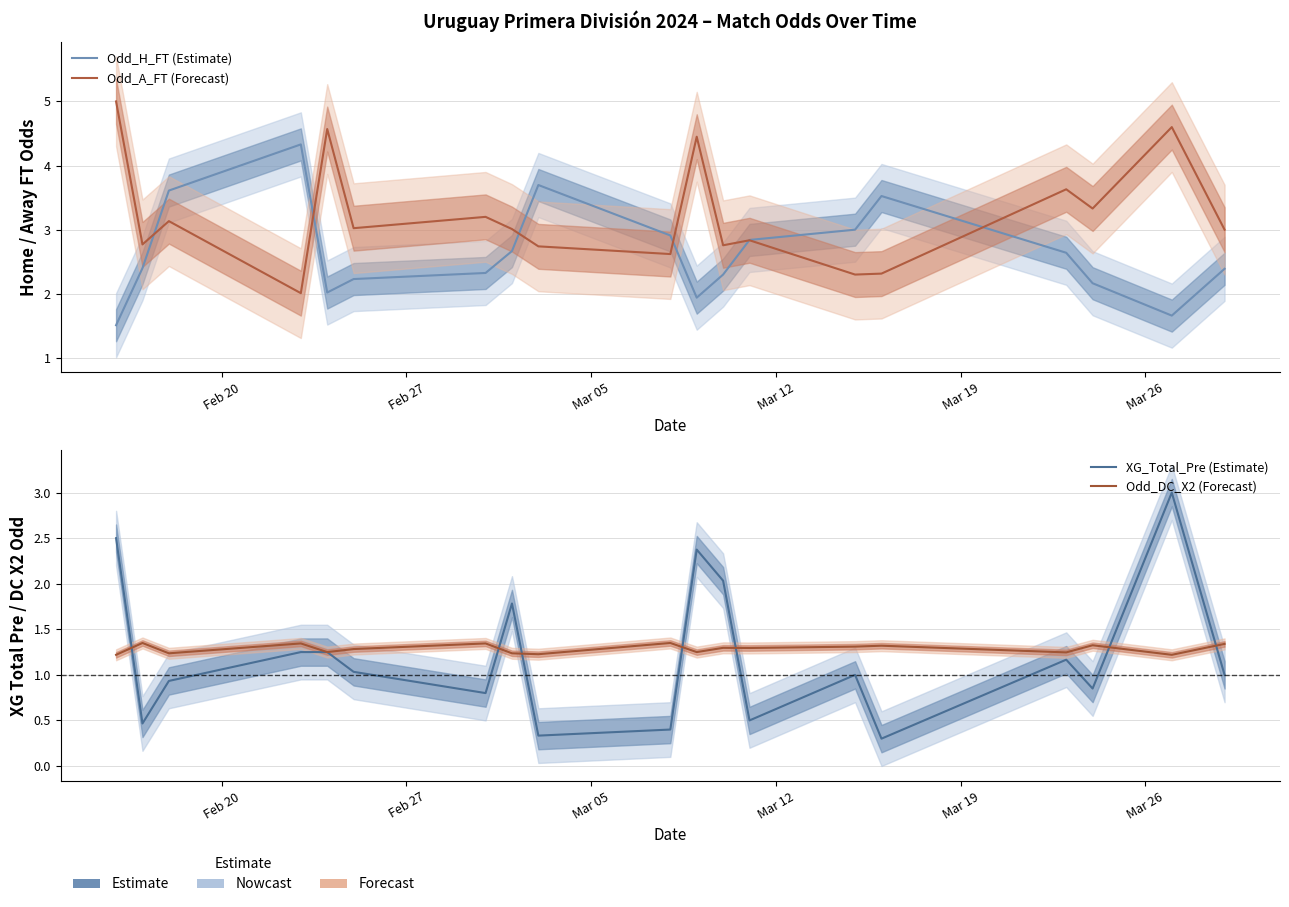

True or false: XG_Total_Pre (Estimate) and Odd_DC_X2 (Forecast) cross at least once.

True